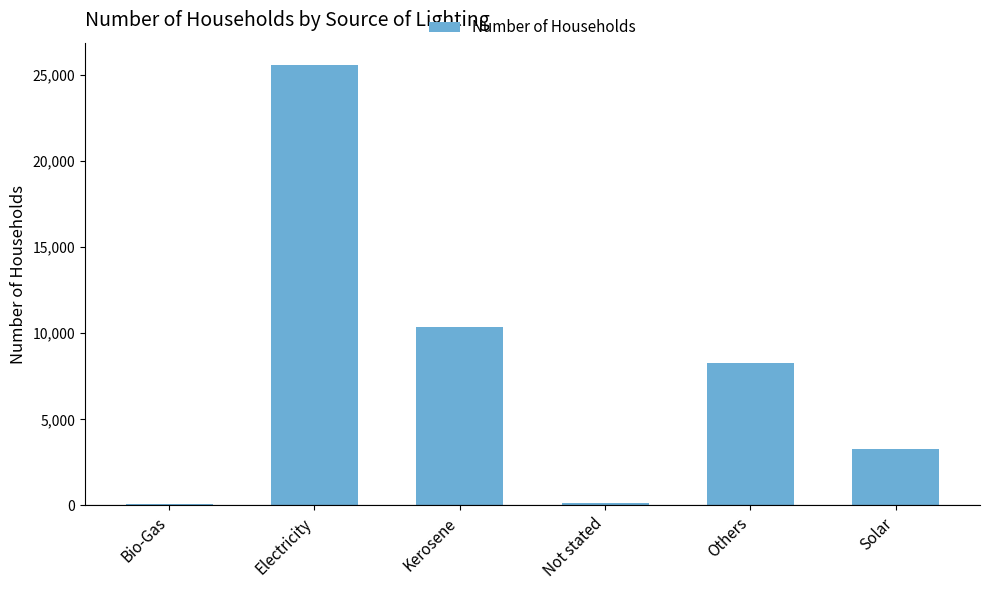

Which label corresponds to the largest value in the chart?

Electricity